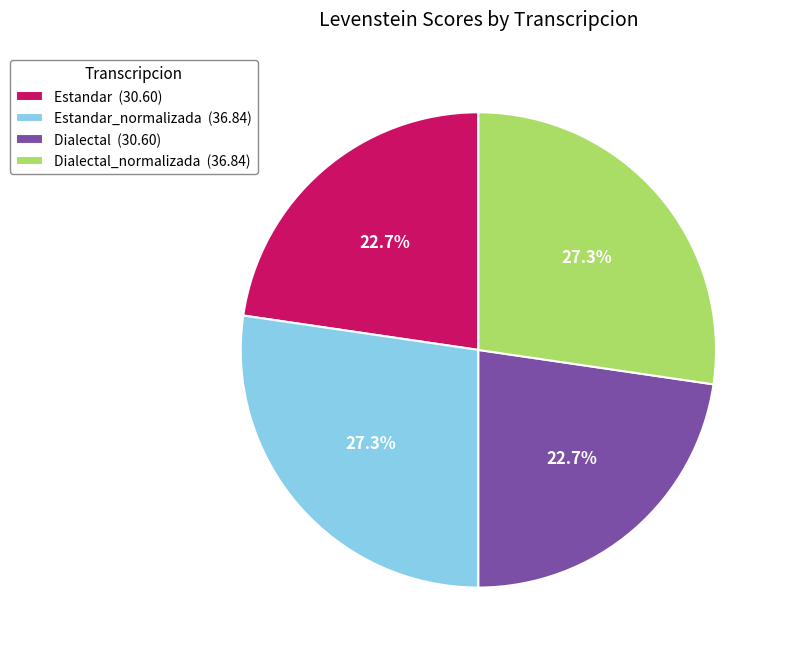

Combined, what portion of the pie is Estandar_normalizada (36.84) and Dialectal (30.60)?

50.0%